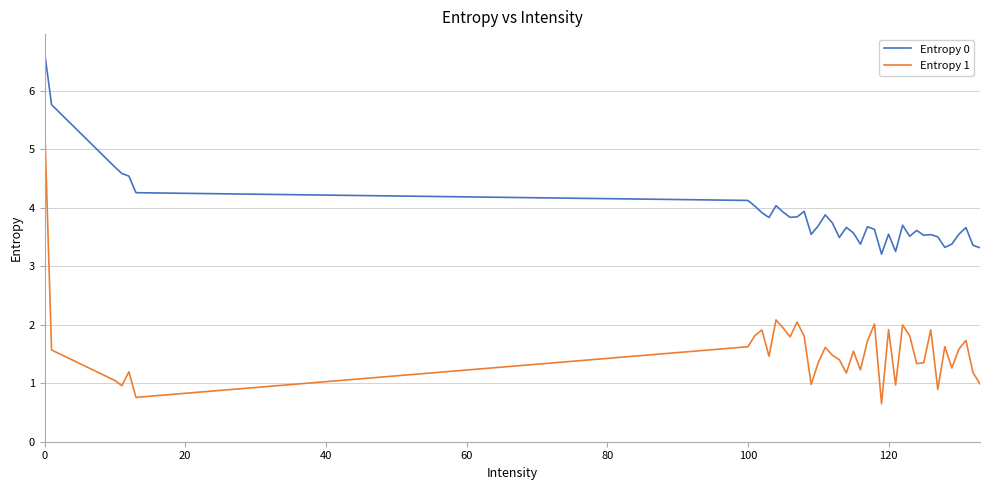

True or false: Entropy 1 has more than 2 points higher than both neighbors.

True